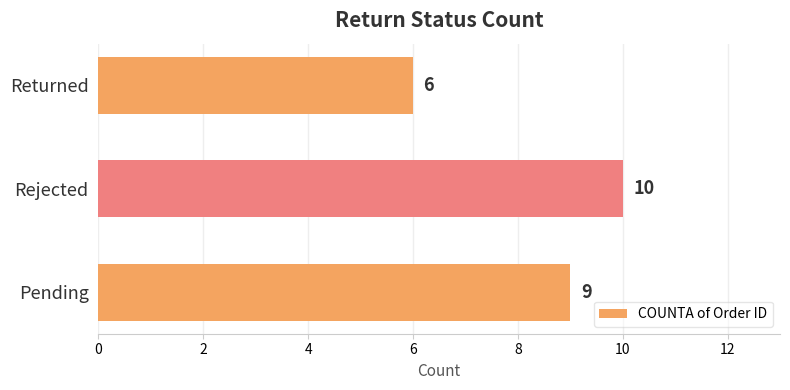

Count the number of categories in the chart.

3